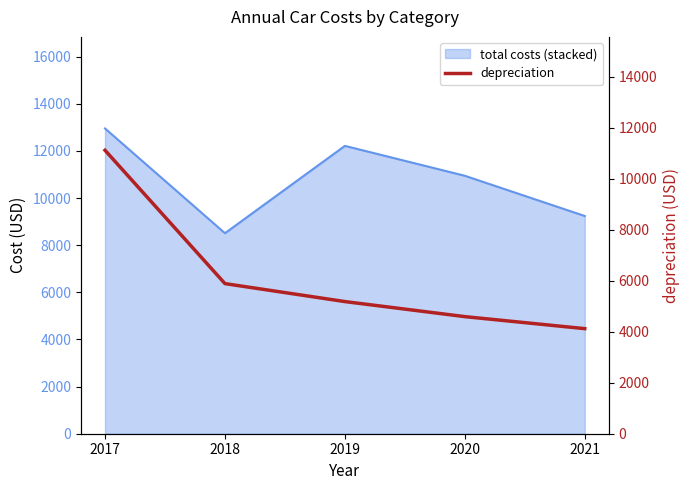

Is it true that the value at 2018 is 2051?

False